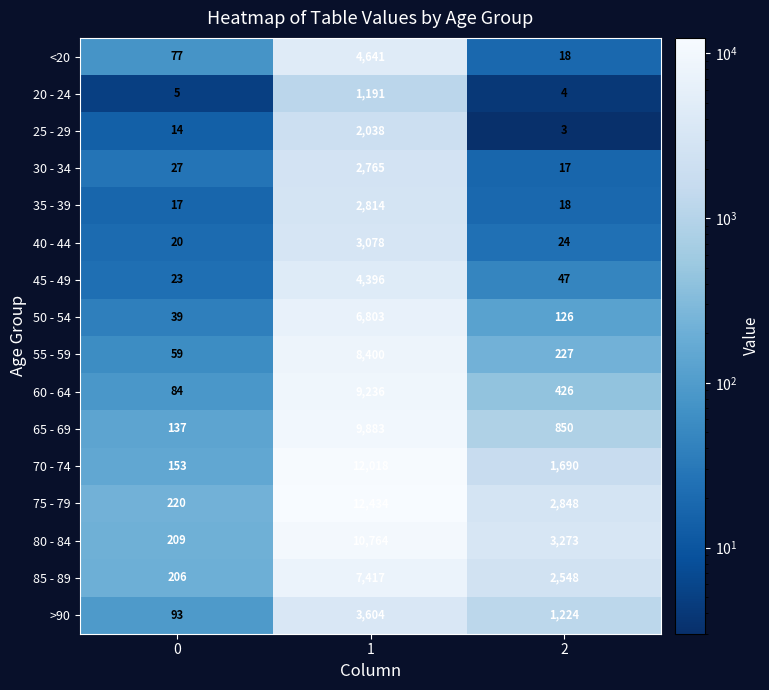

How many values in the 60 - 64 series are below 426?

1